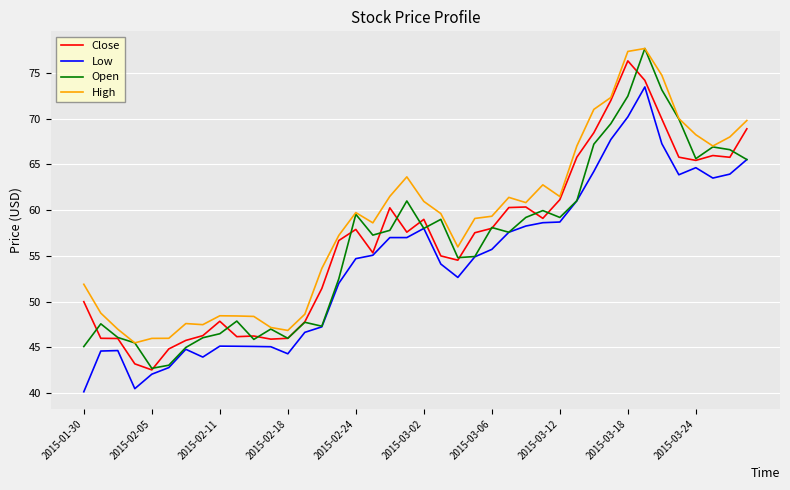

What is the maximum value shown in the chart?

77.7